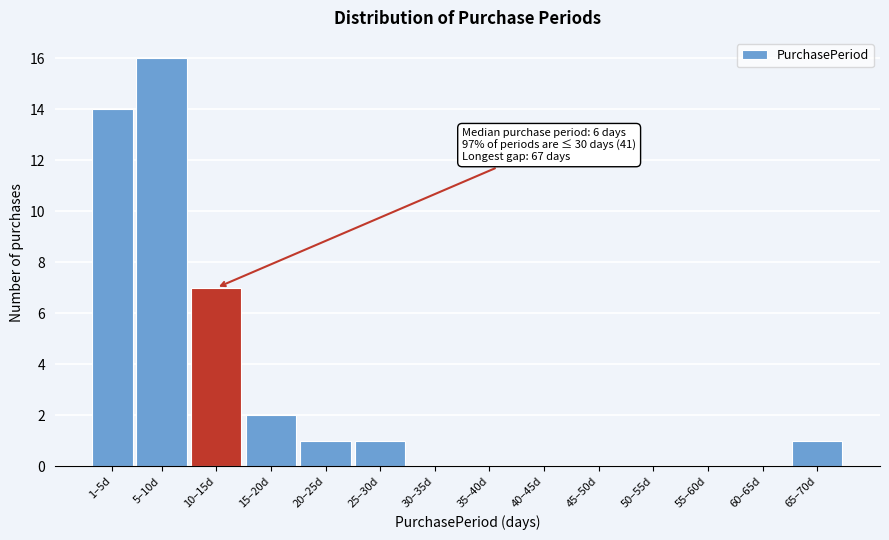

Reading right to left, transcribe all the data shown in this chart.

65–70d=1	60–65d=0	55–60d=0	50–55d=0	45–50d=0	40–45d=0	35–40d=0	30–35d=0	25–30d=1	20–25d=1	15–20d=2	10–15d=7	5–10d=16	1–5d=14